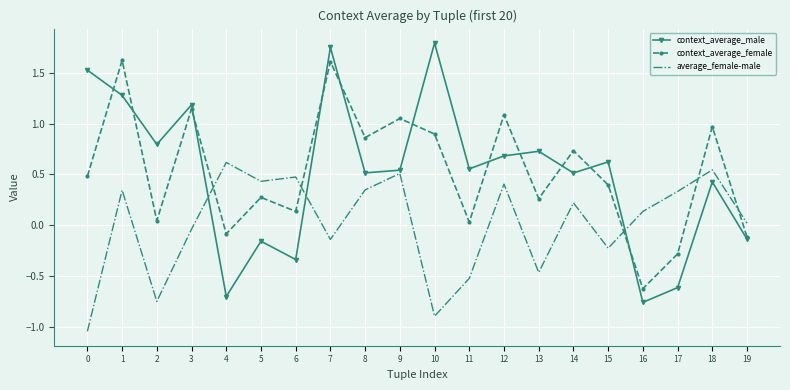

What is the total value across all series at 18?

1.9